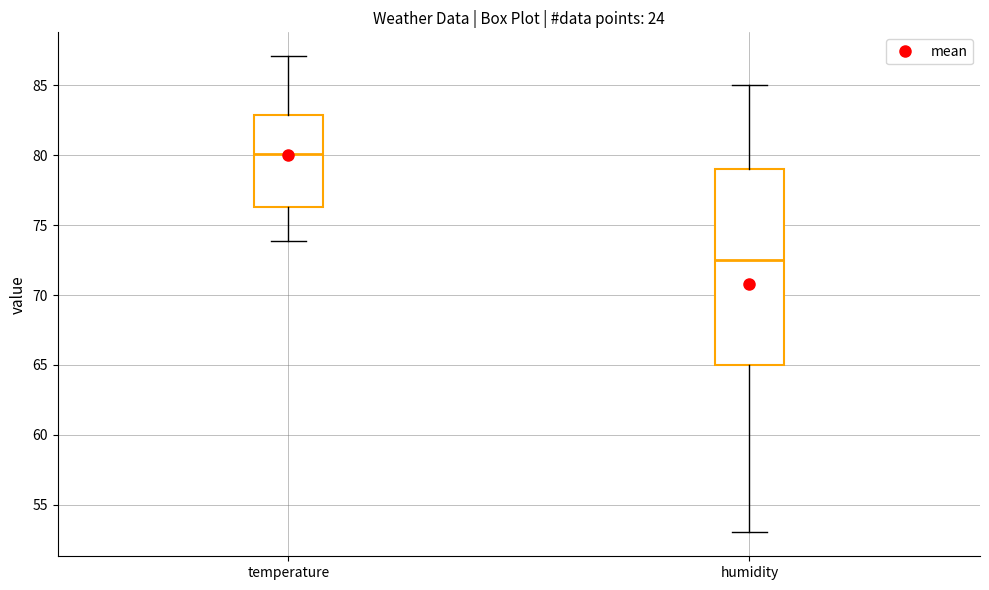

Reading left to right, read every box against the y-axis: the position of its median line, the range the box covers, and the ends of its whiskers. The values are not printed on the chart, so give them approximately, as read against the axis.

temperature: median 80.0, box 76.5 to 83.0, whiskers 74.0 to 87.0
humidity: median 72.5, box 65.0 to 79.0, whiskers 53.0 to 85.0